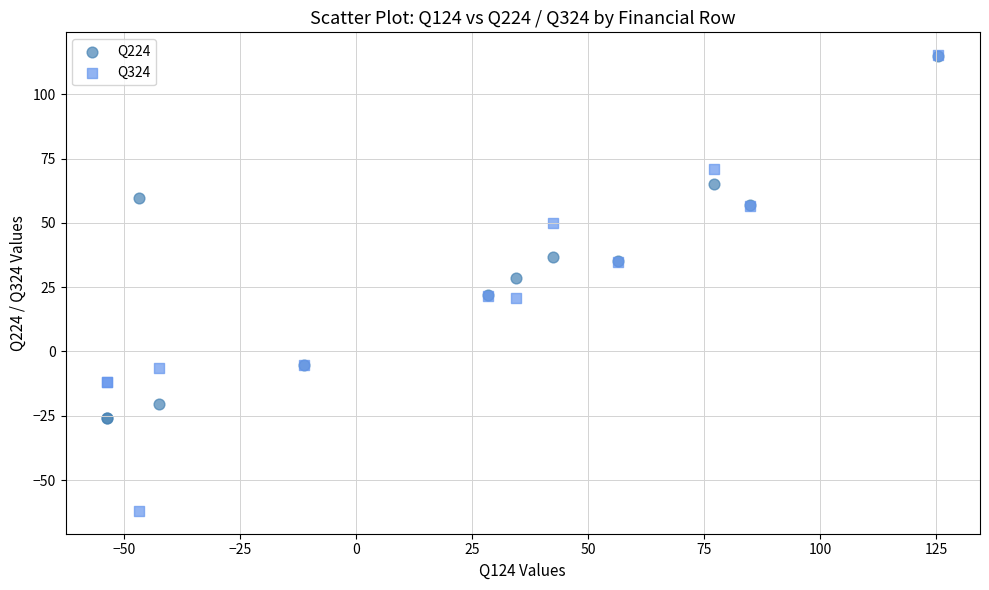

Which series has the widest spread of Y values?

Q324